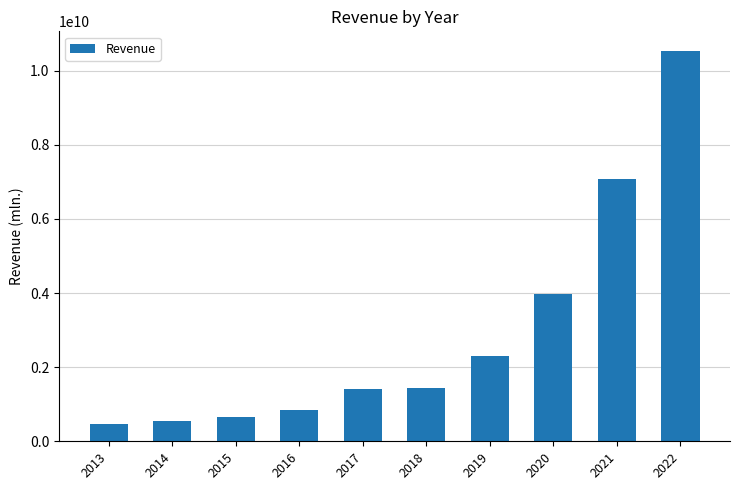

The value at 2019 is 3003156817. True or false?

False